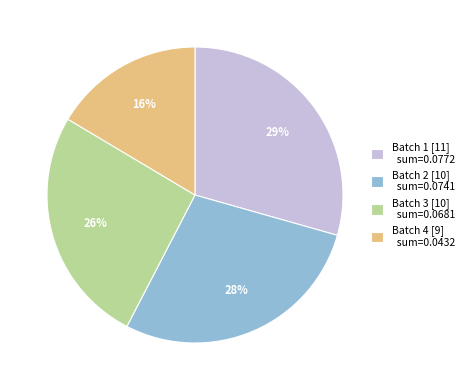

To the nearest percent, what percentage of the pie is Batch 2 [10] sum=0.0741?

28%